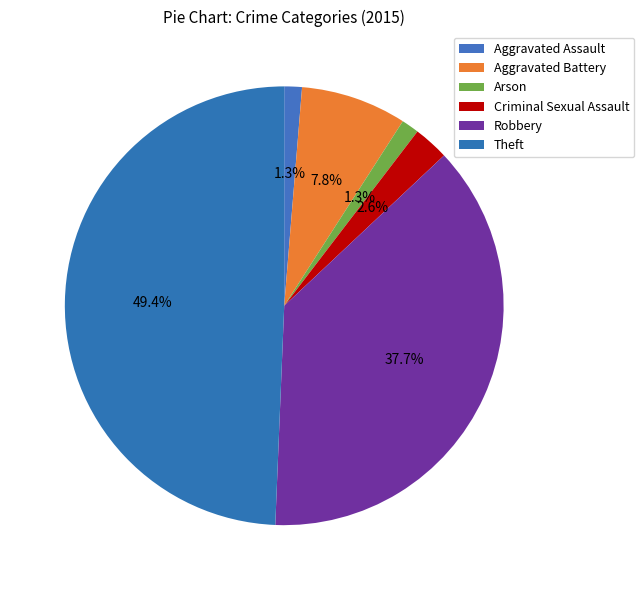

How many slices are in this pie chart?

6